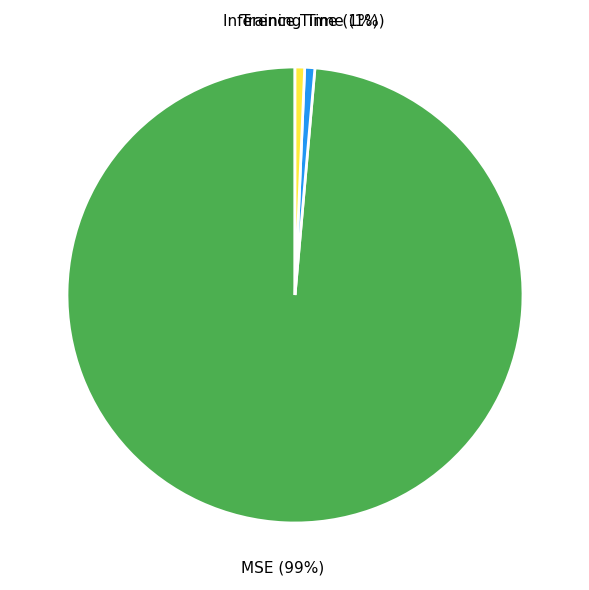

The Inference Time slice represents 8% of the pie. True or false?

False